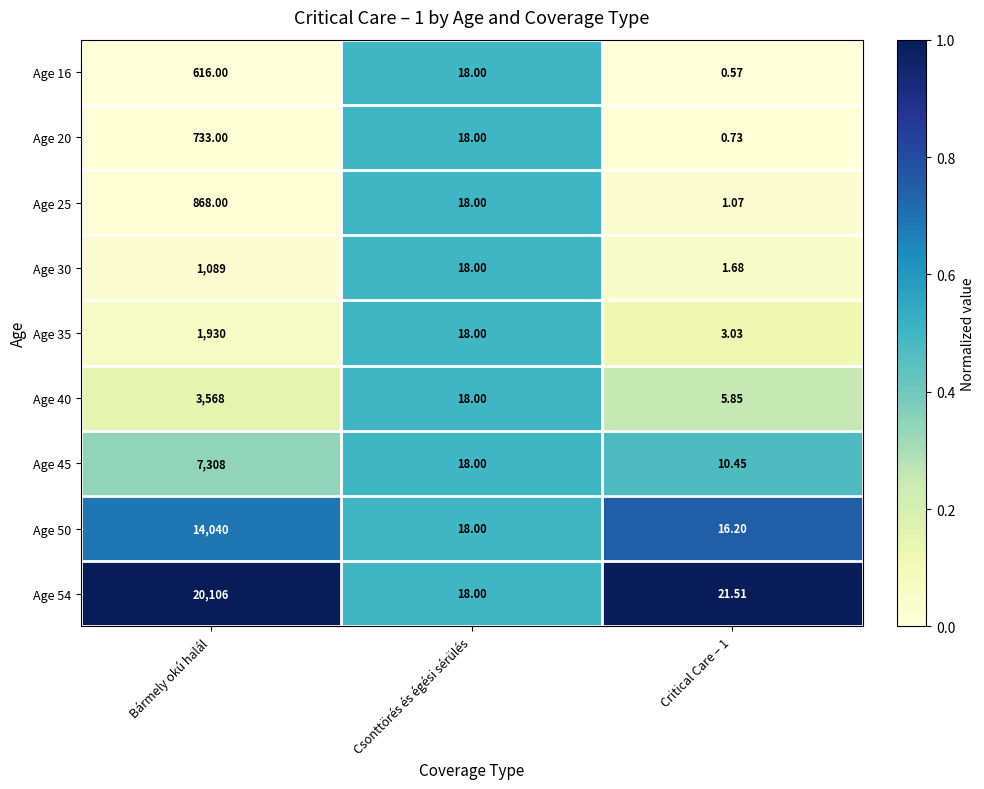

At which label is Age 16 closest to 308?

Csonttörés és égési sérülés